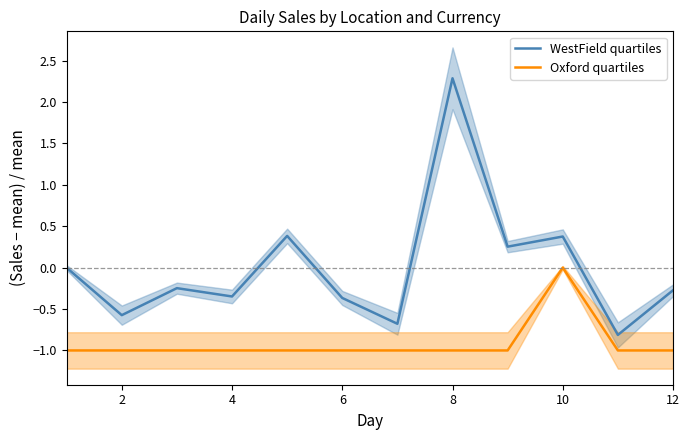

Does the chart display data point markers on the line(s)?

No